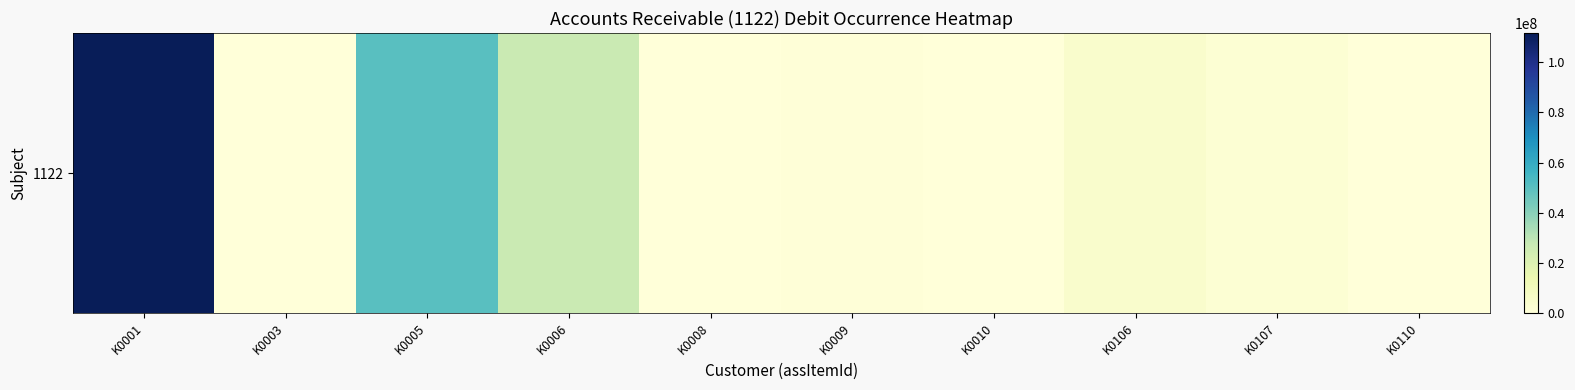

Rank the categories by value from lowest to highest.

K0003, K0008, K0110, K0010, K0009, K0107, K0106, K0006, K0005, K0001